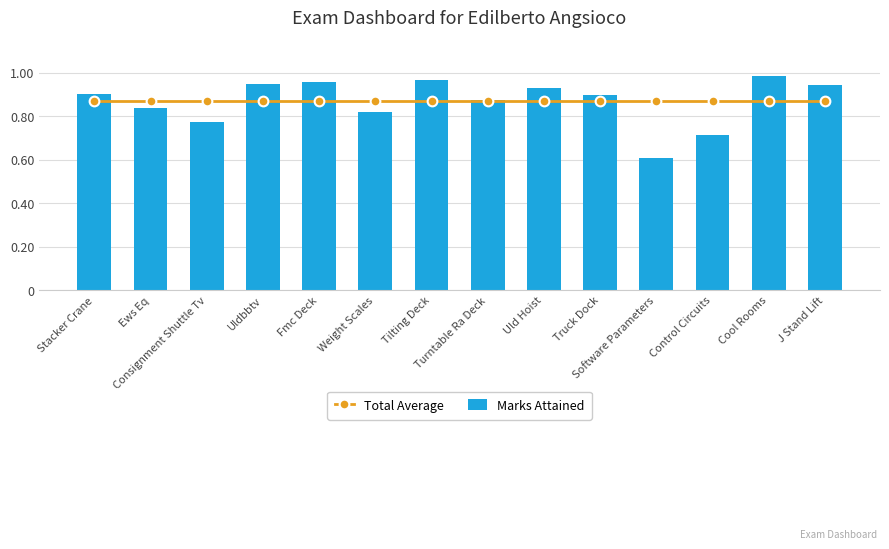

Which series has the largest total across all categories?

Total Average